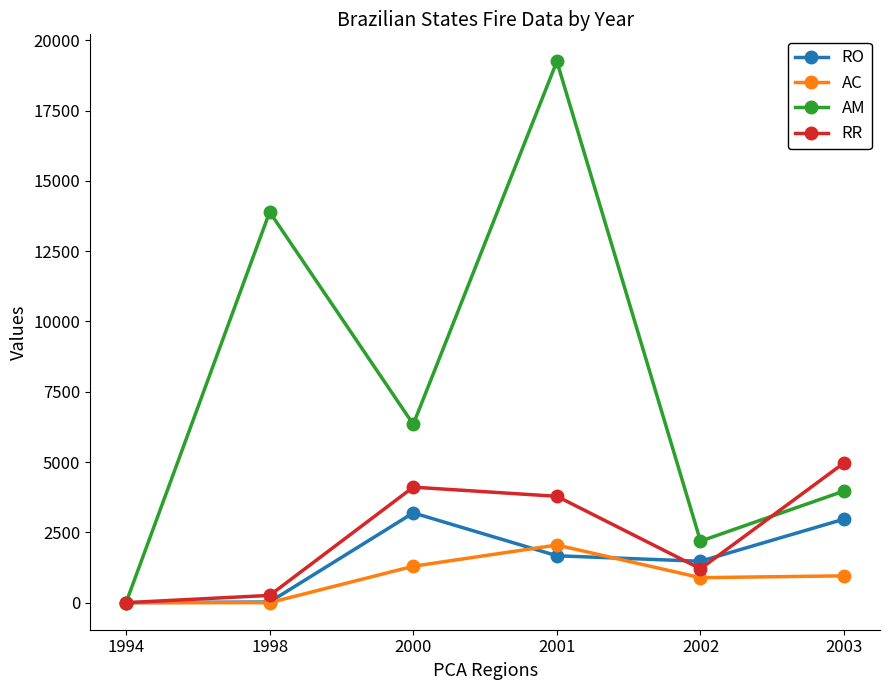

Which series has the largest total across all categories?

AM